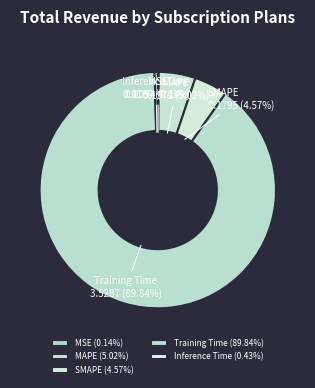

Is SMAPE the majority of the pie?

No